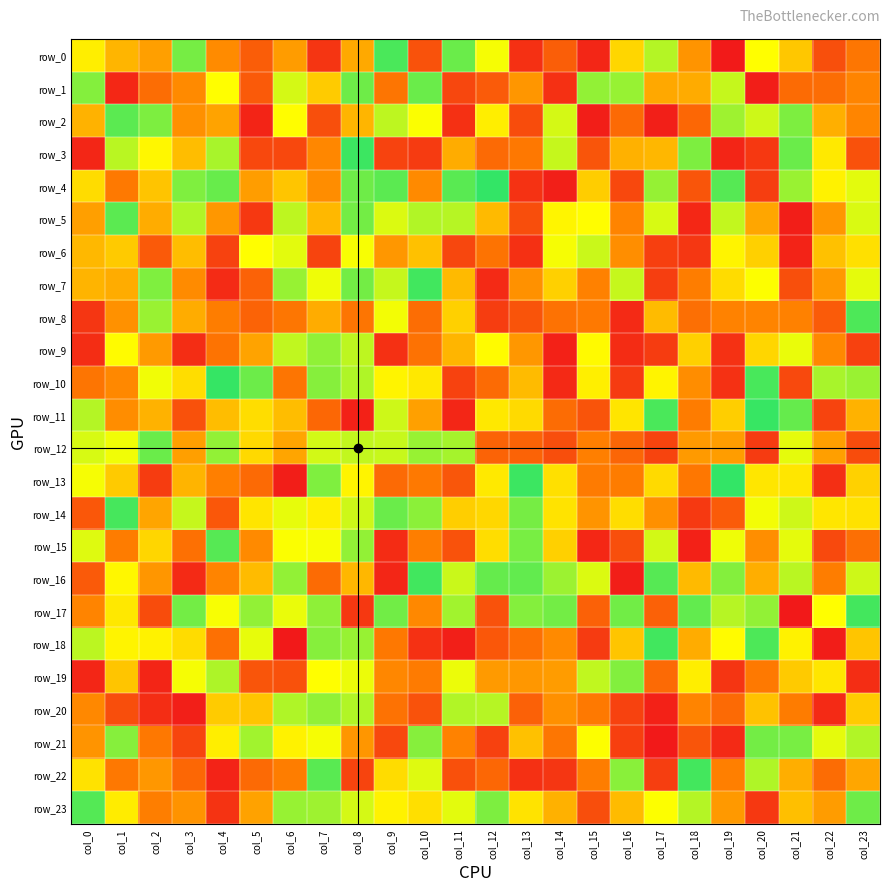

At which category does the chart reach its minimum across all series?

col_21